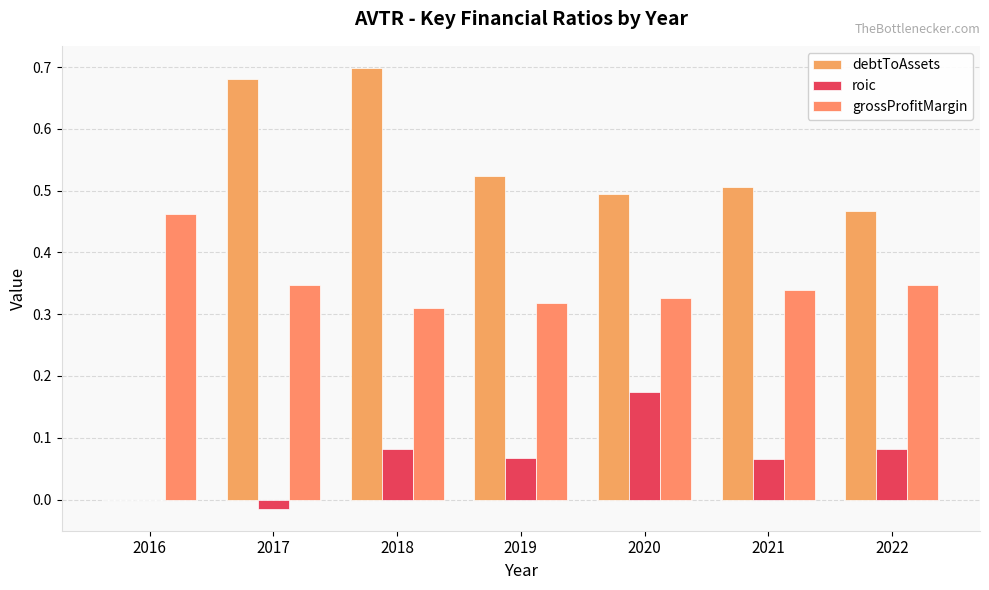

Count the number of categories in the chart.

7